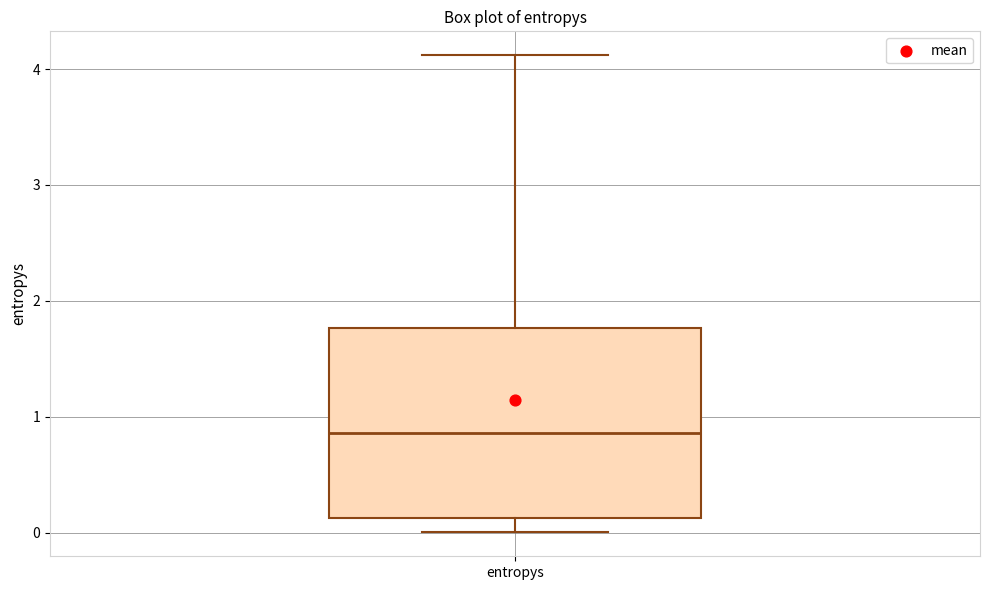

Transcribe this box plot: give where the median line is, the range the box spans, and where the two whiskers end, as read against the y-axis. The values are not printed on the chart, so give them approximately, as read against the axis.

median 0.9, box 0.1 to 1.8, whiskers 0.0 to 4.1